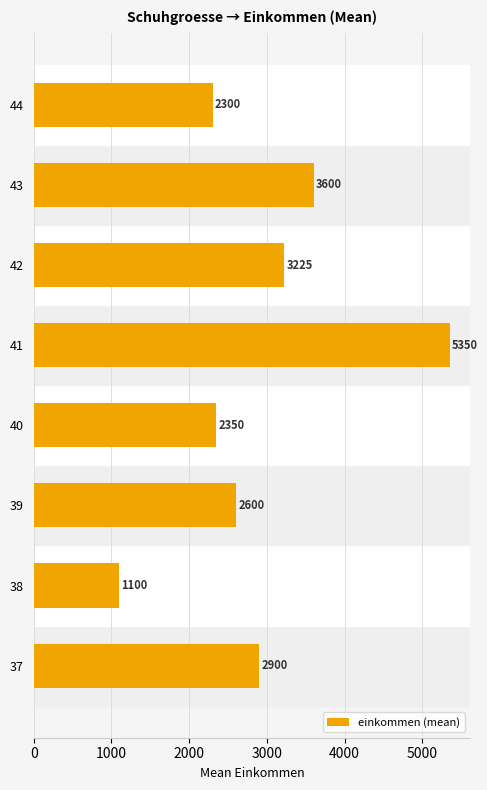

Is it true that the value at 43 is 3600?

True